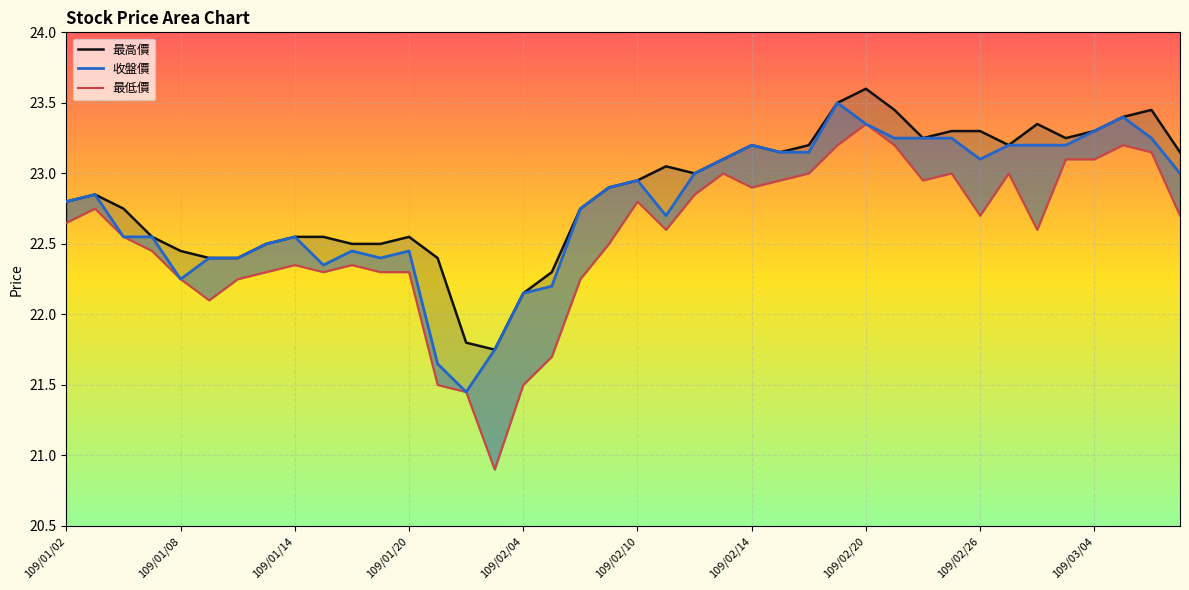

How many values in the 最高價 series are below 22?

2